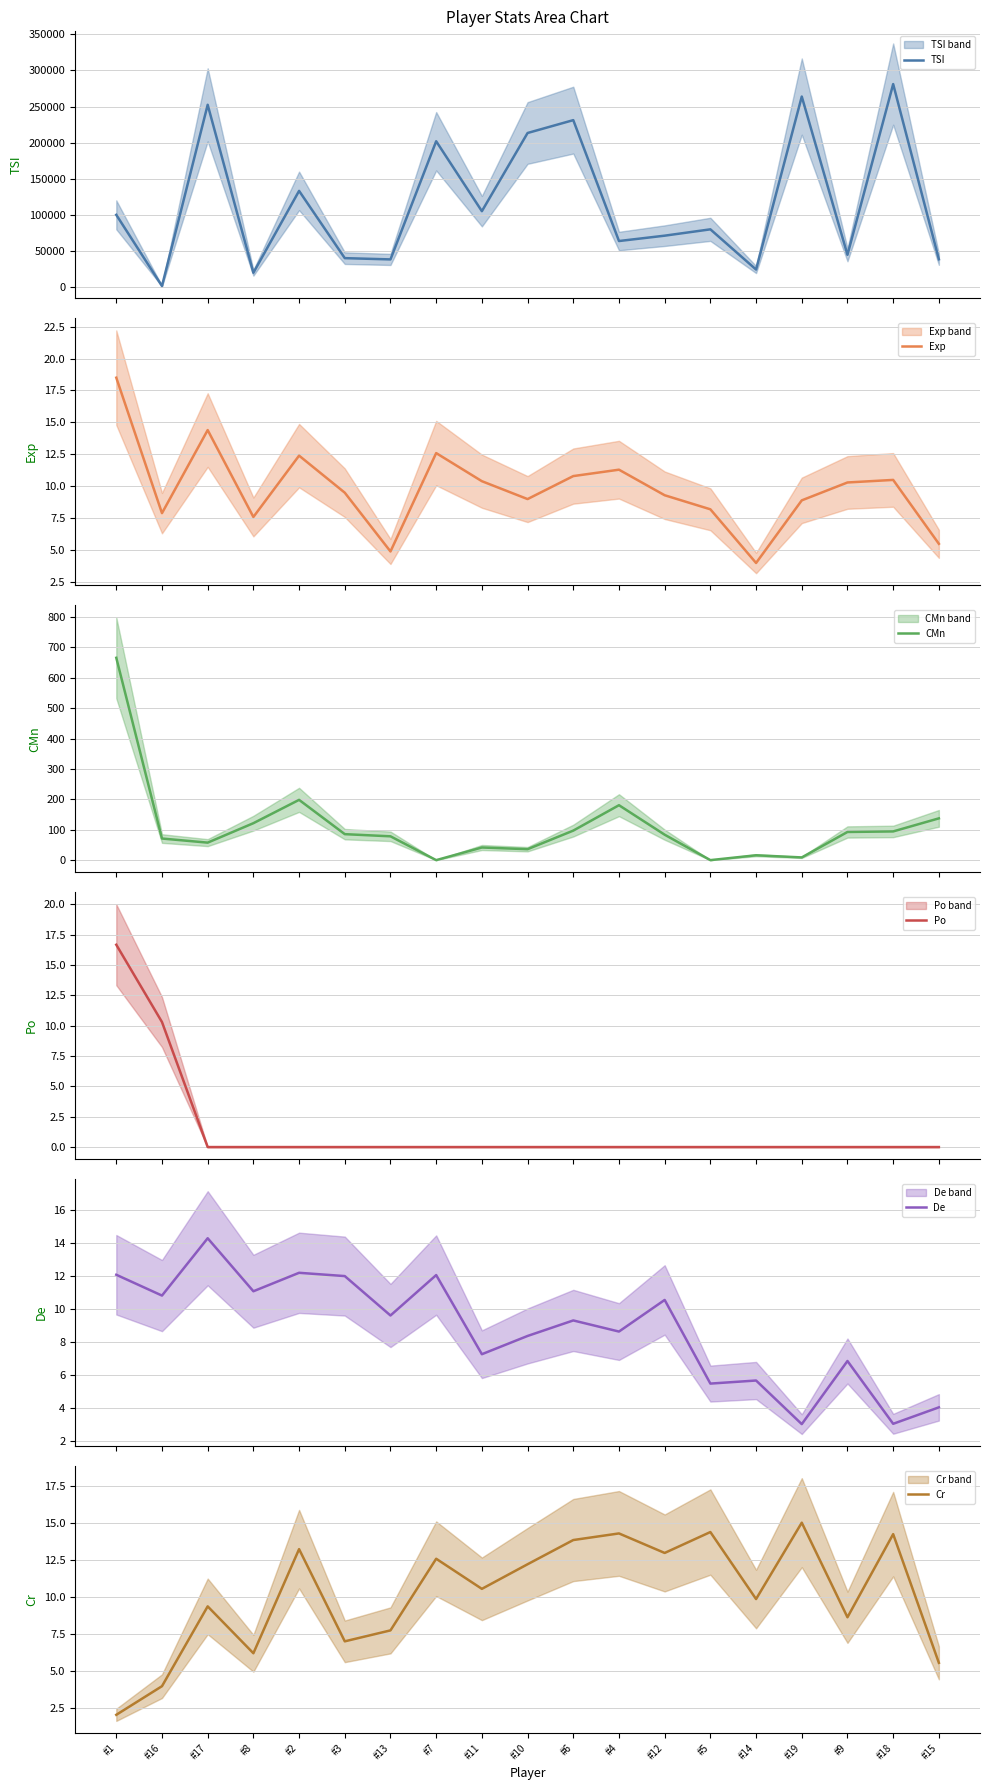

At how many categories does at least one series exceed 21412?

17